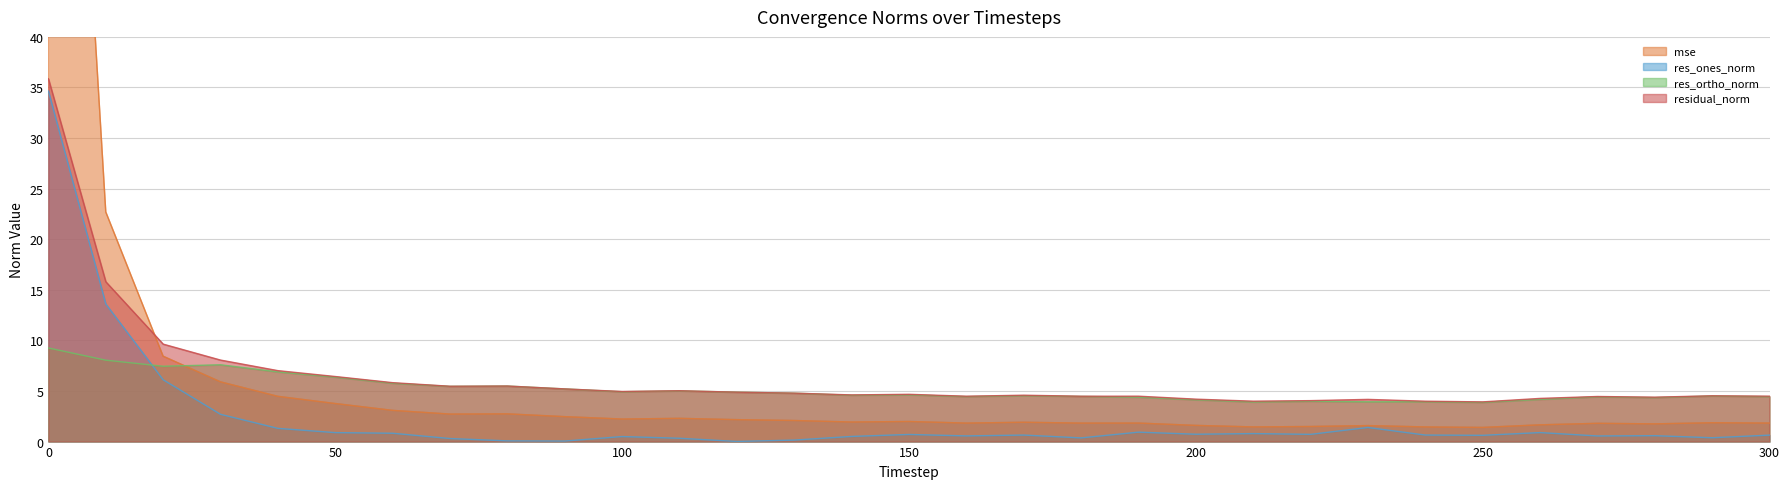

Is it true that res_ortho_norm equals 5.0 at 20?

False